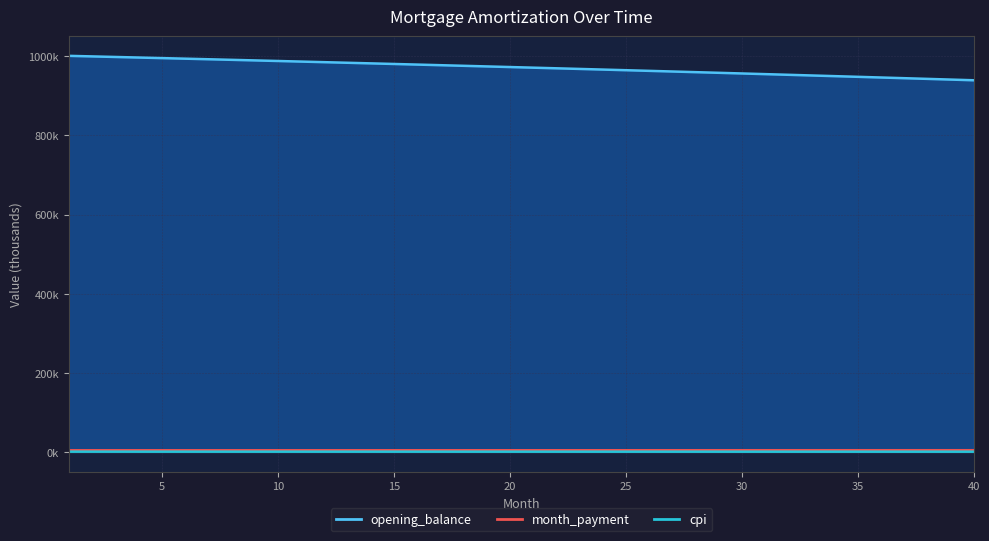

How many lines are shown in the chart?

3